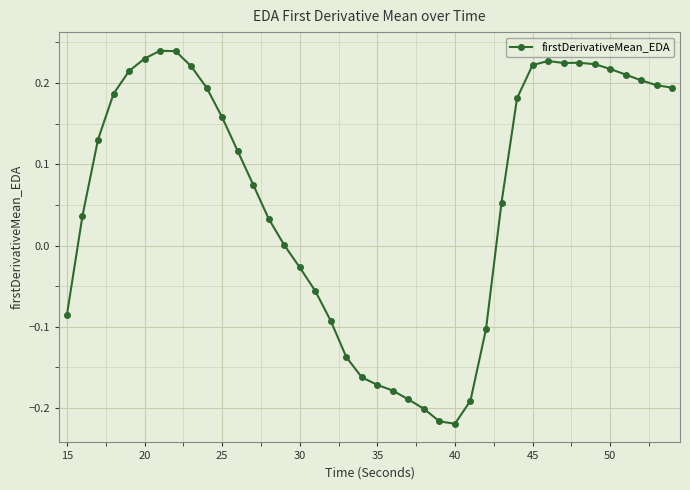

True or false: the data has more than 0 interior local peaks.

True